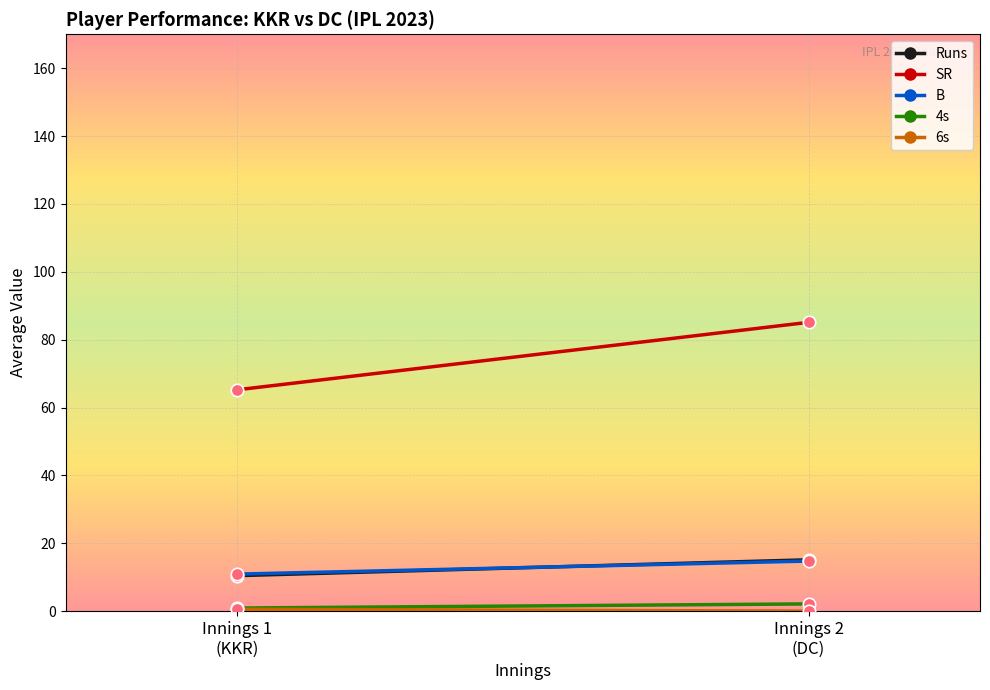

At which category is the sum across all series the highest?

Innings 2
(DC)